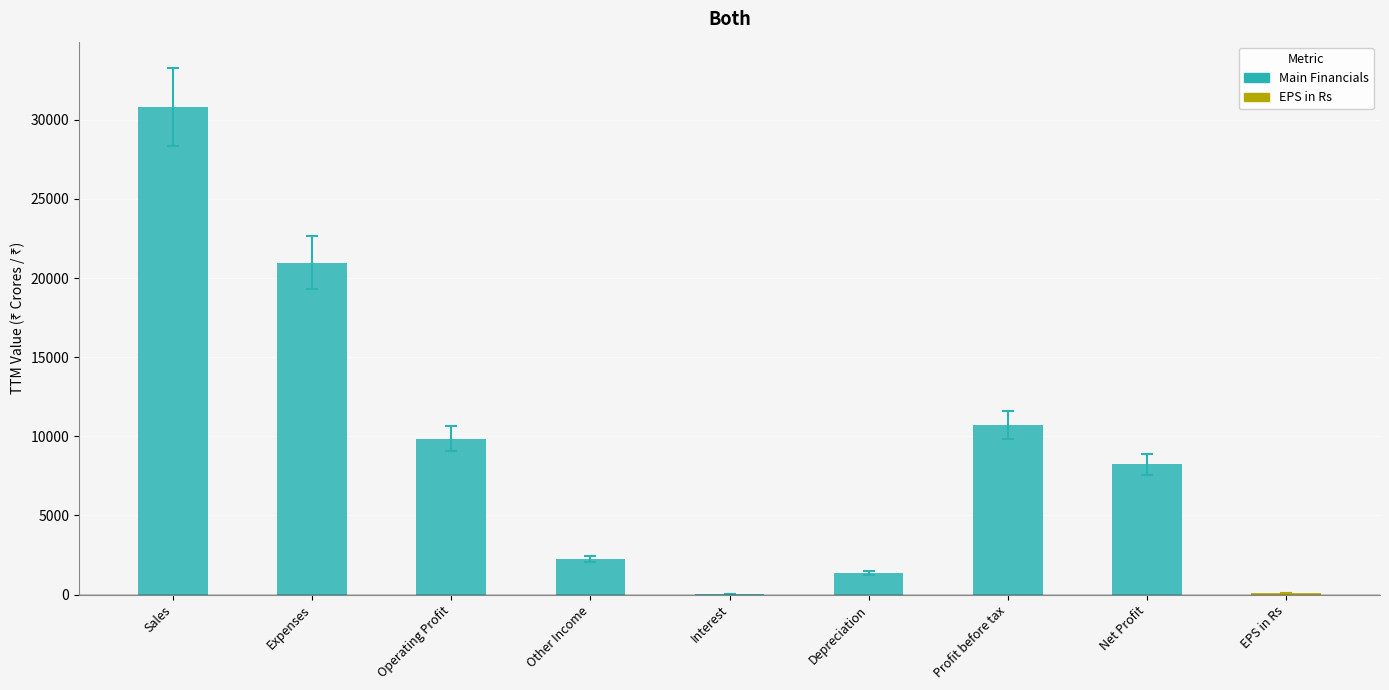

What is the change in value from Sales to Other Income?

-28561